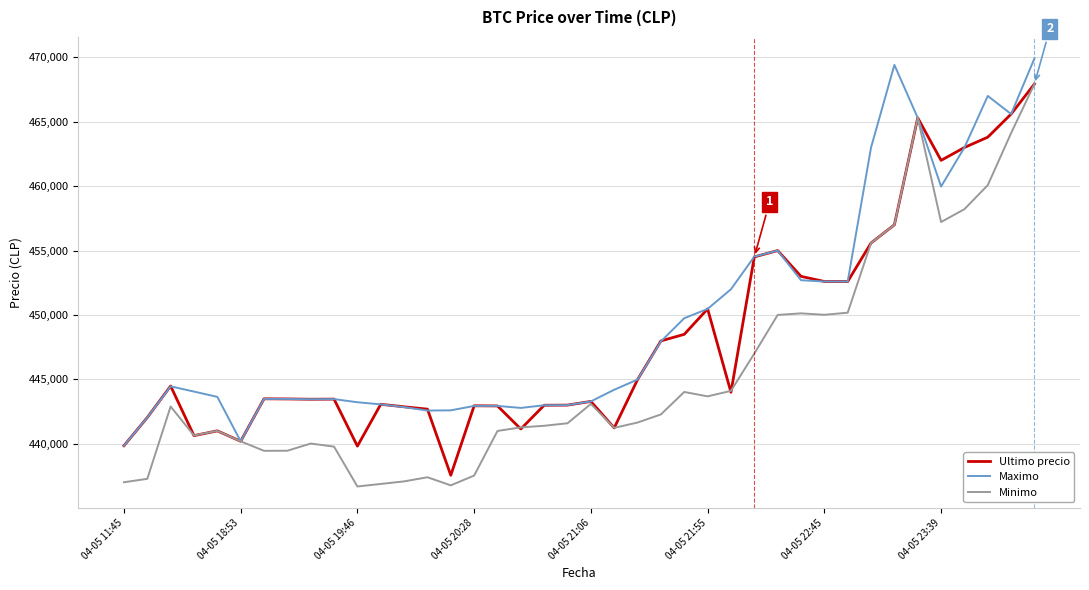

What is the lowest value of the Minimo series?

436692